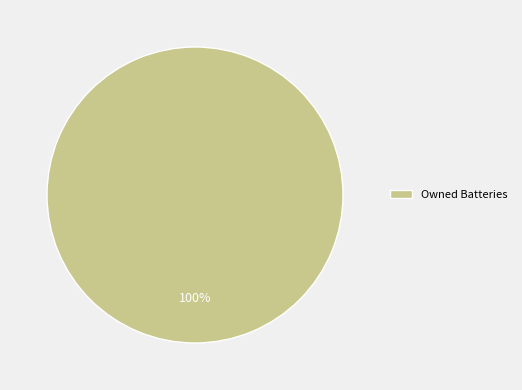

What percentage is the Owned Batteries slice, to the nearest percent?

100%